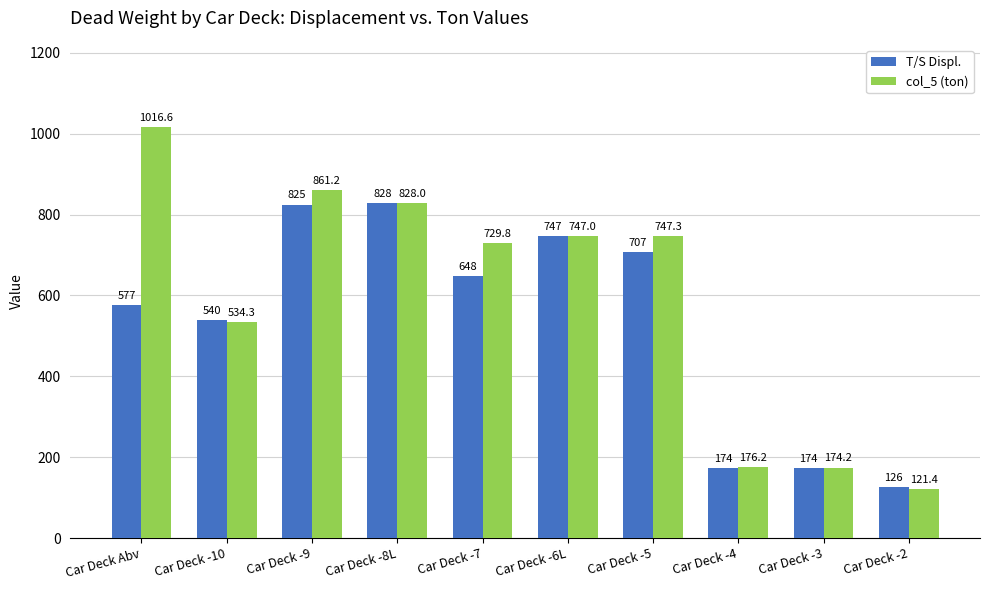

Which series has the largest total across all categories?

col_5 (ton)